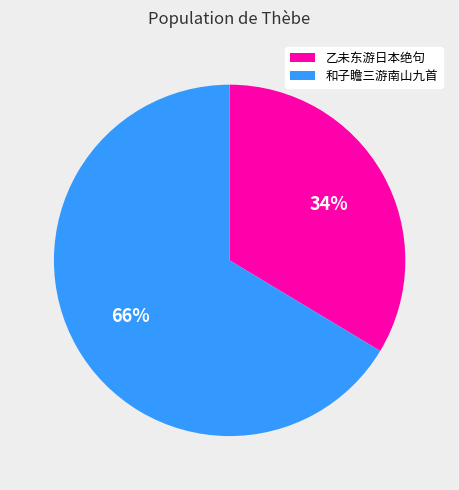

What percentage is the 乙未东游日本绝句 slice, to the nearest percent?

34%